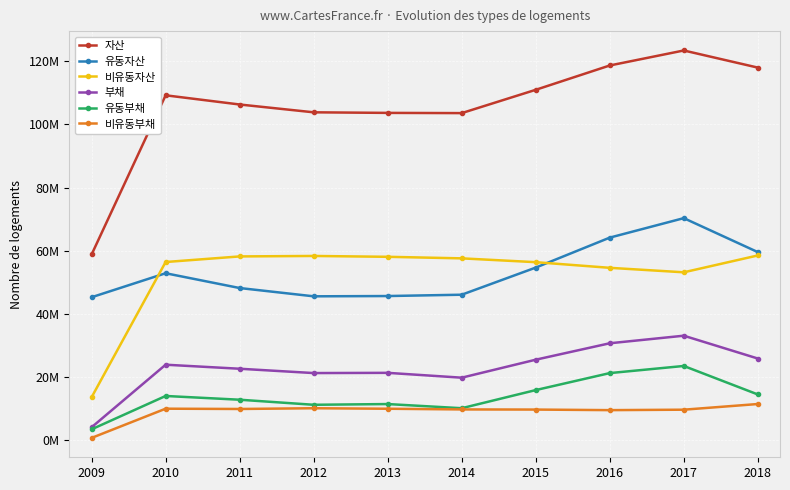

What is the total value across all series at 2014?

246700712